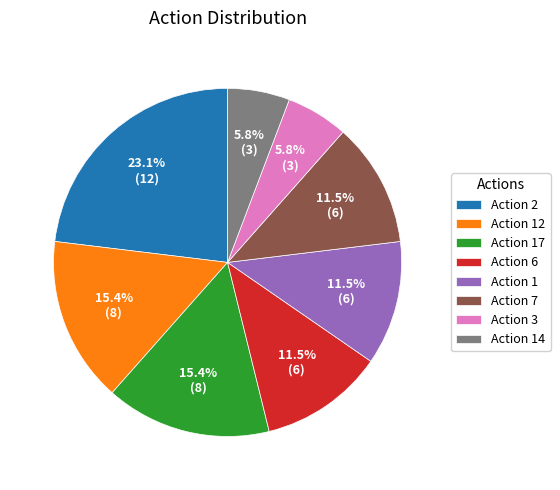

Which category has the biggest portion of the pie?

Action 2